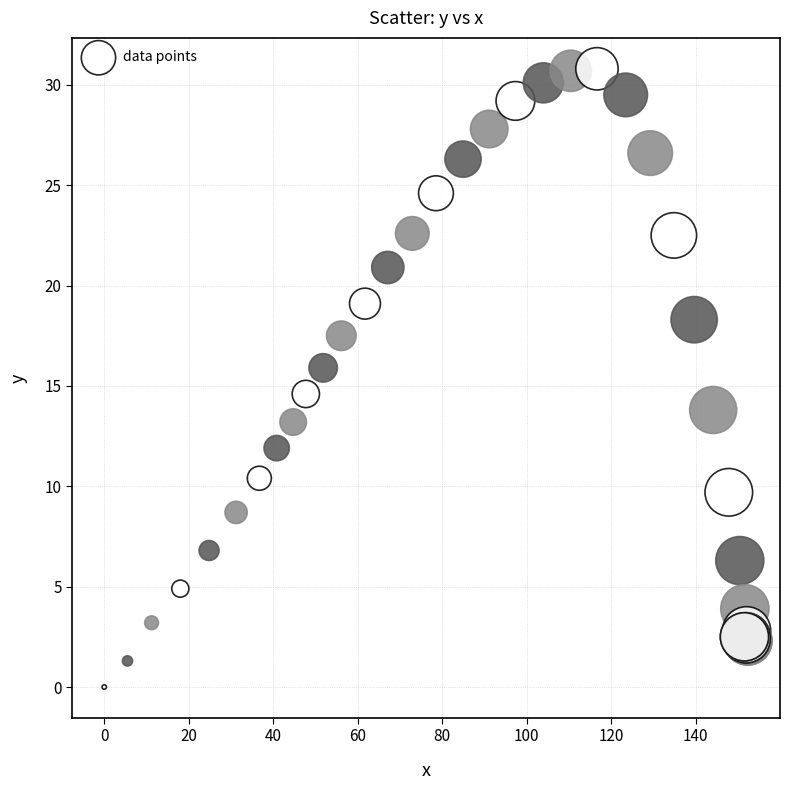

What Y value in the scatter plot is closest to 15?

14.6